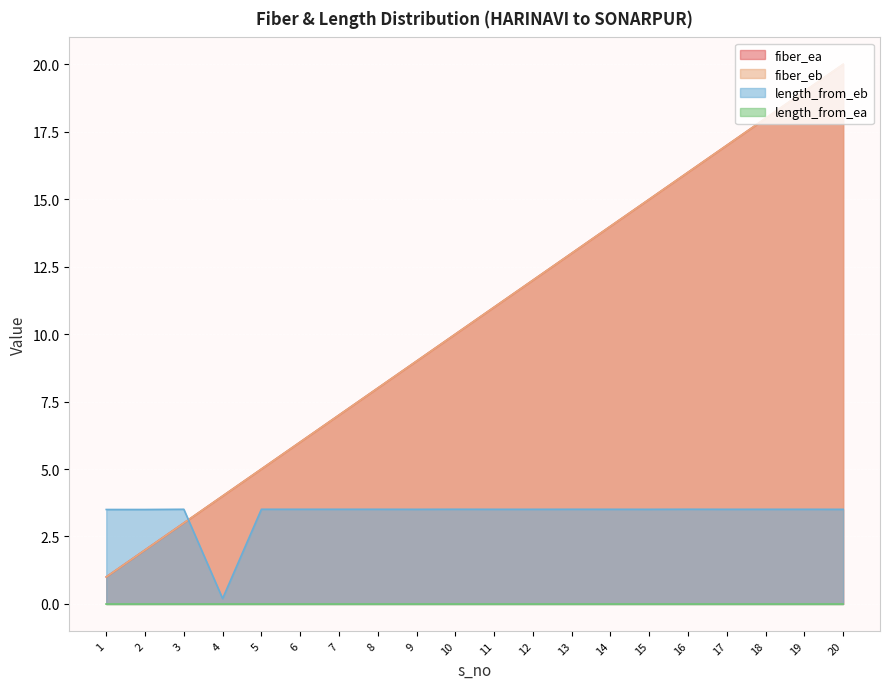

Count the length_from_eb values in the range 3 to 4.

19